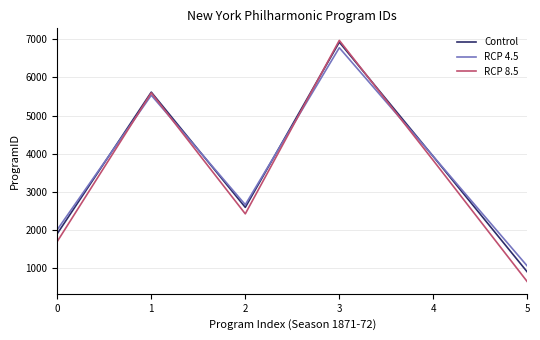

The Control series shows 1901.0 at 0. True or false?

True